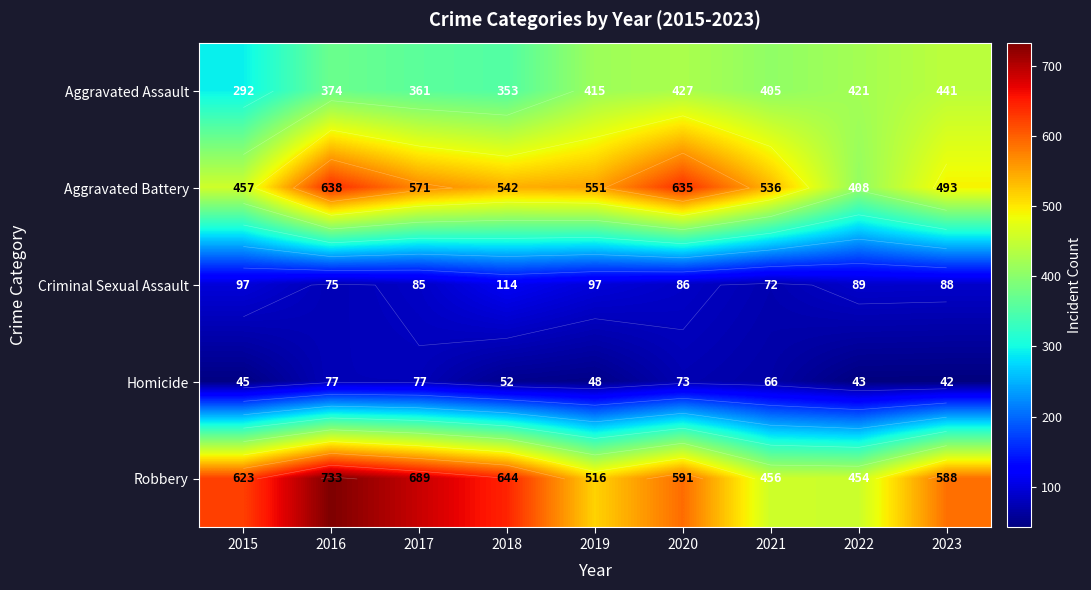

What is the maximum value for Criminal Sexual Assault?

114